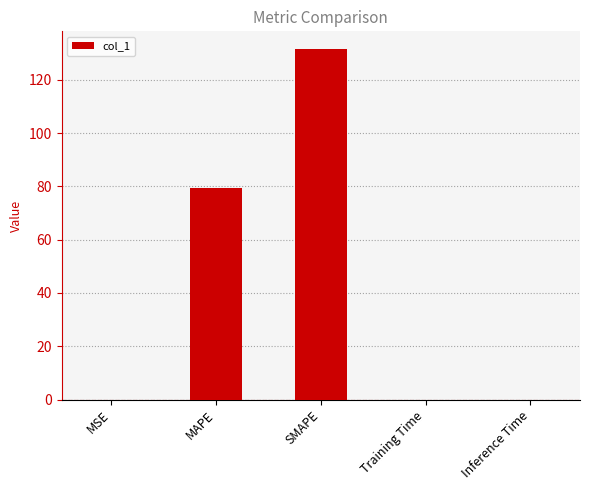

The chart shows a value of 0.0 at MSE. True or false?

True